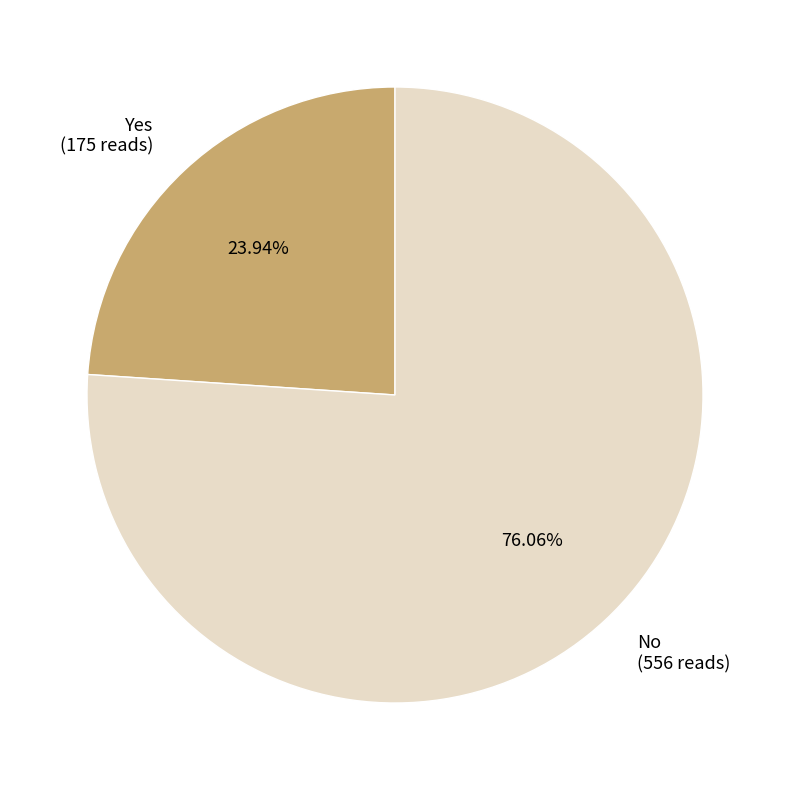

To the nearest percent, what is the average slice percentage?

50%